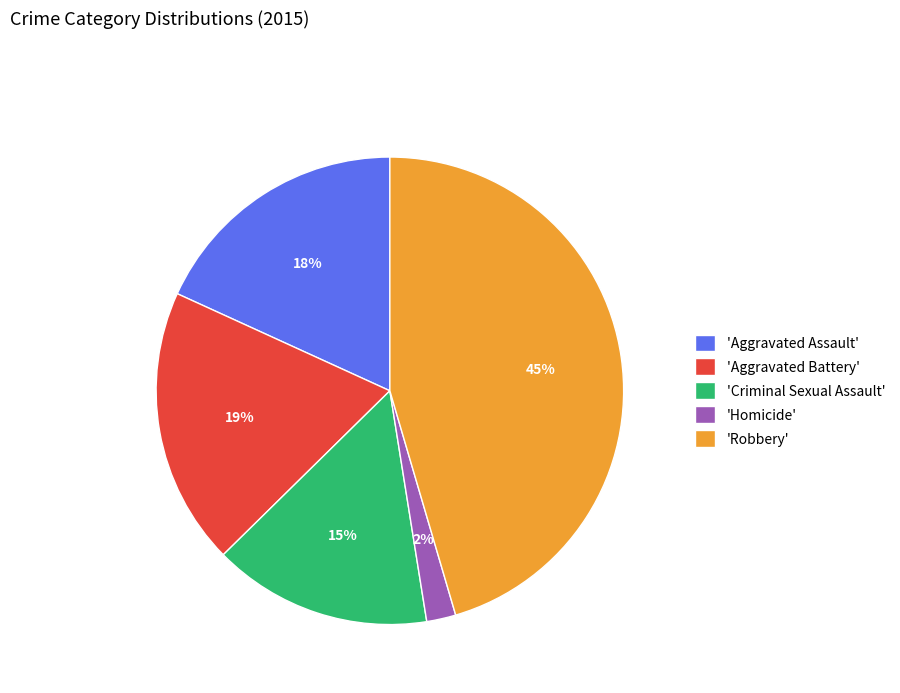

Which has a higher value, 'Homicide' or 'Robbery'?

'Robbery'